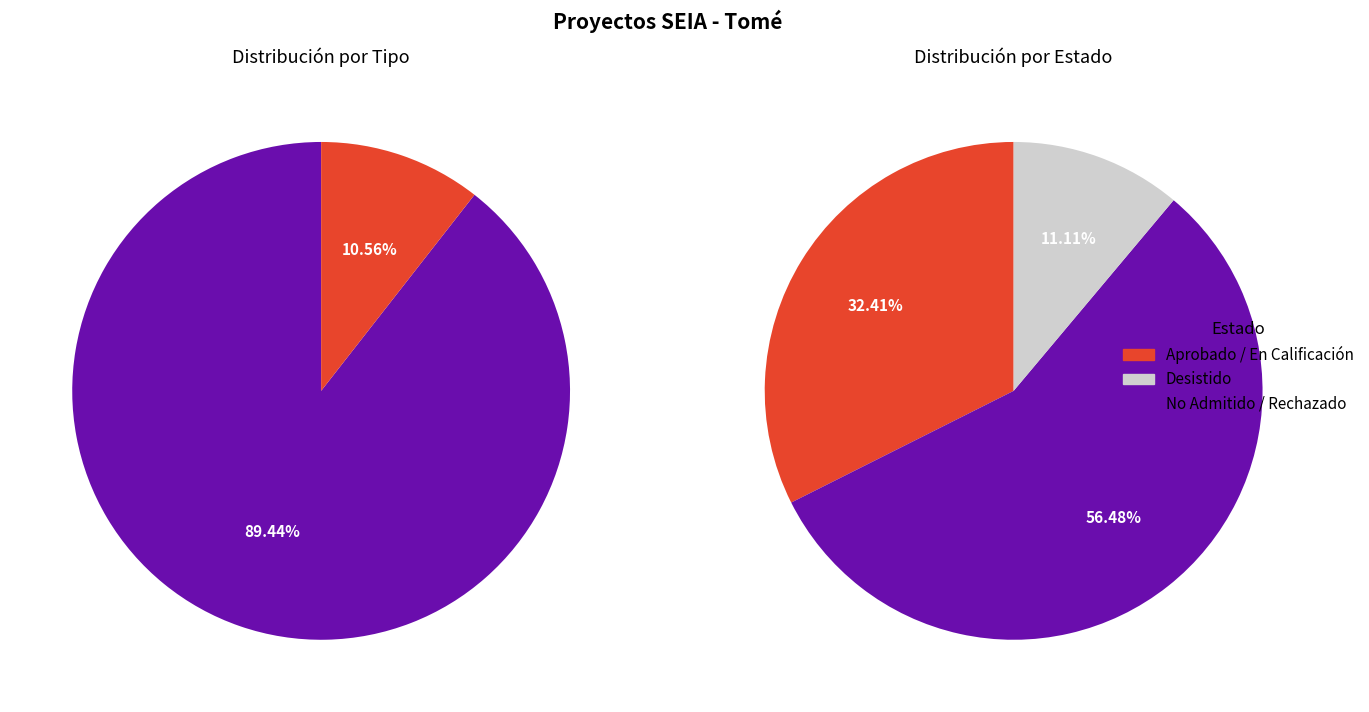

Which slice is the smallest?

EIA